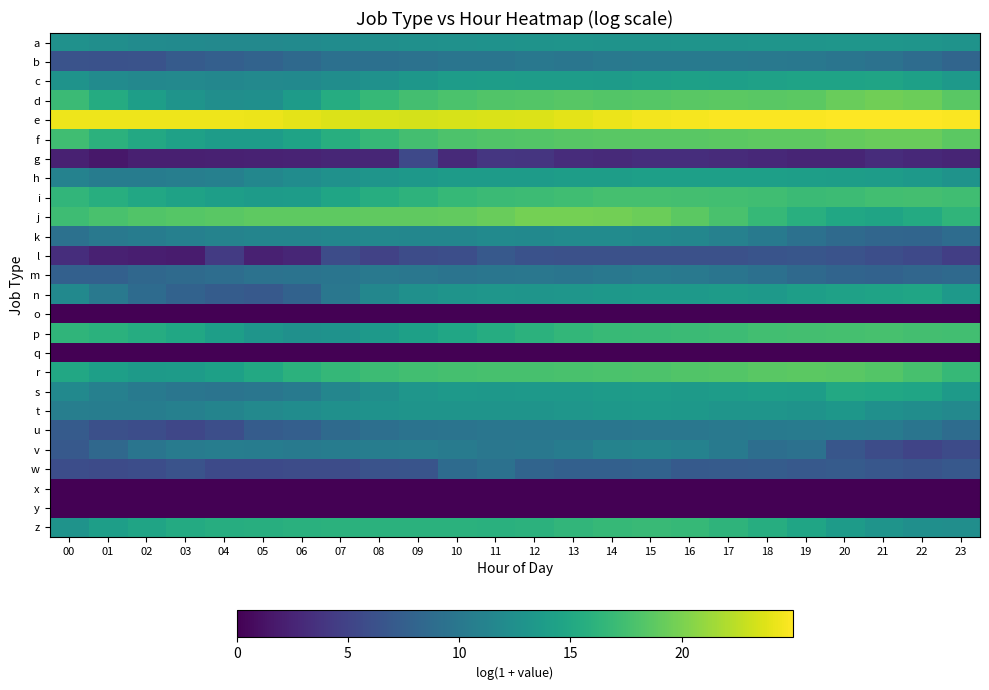

At how many categories does at least one series exceed 15?

24